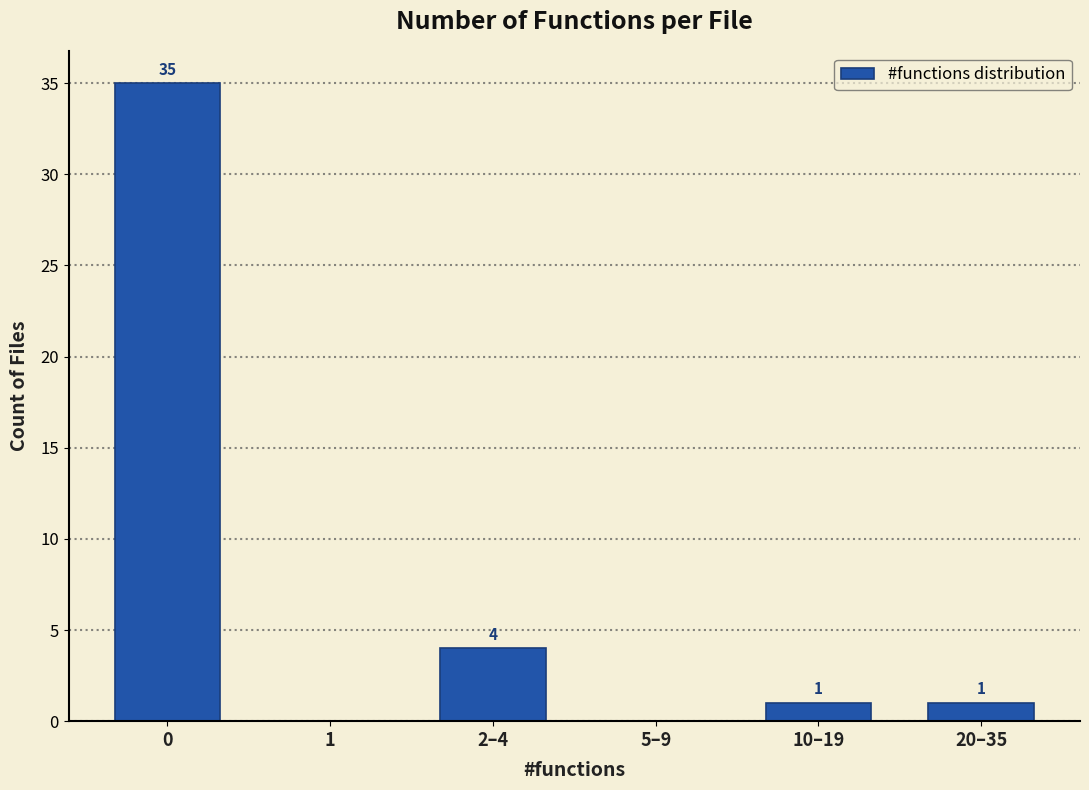

Reading left to right, what are all the values shown in this chart?

0=35	1=0	2–4=4	5–9=0	10–19=1	20–35=1